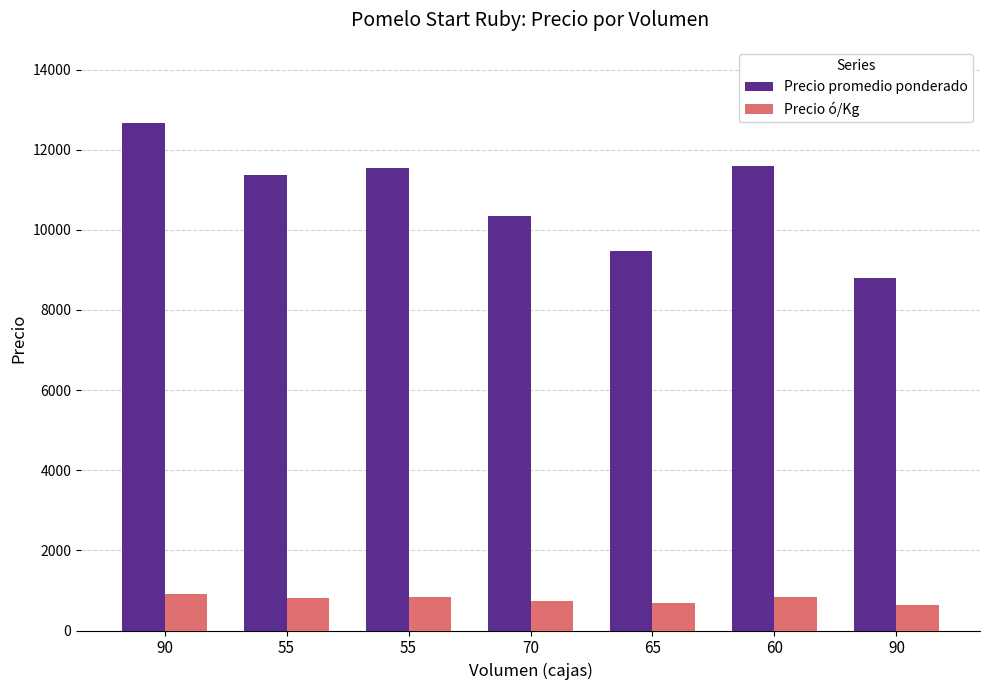

Count the number of data series in this chart.

2